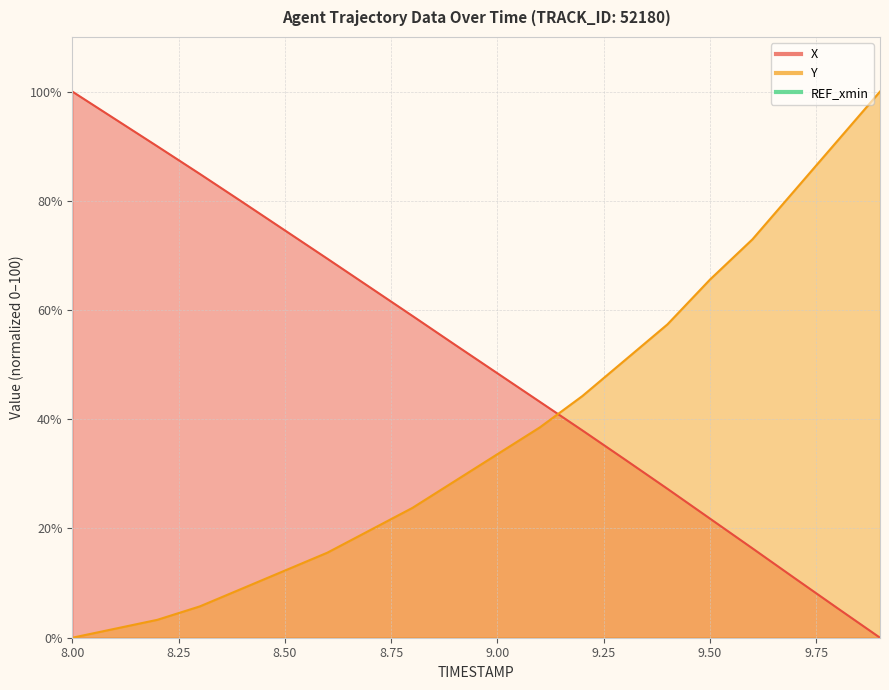

What is the average value of the X series?

50.7